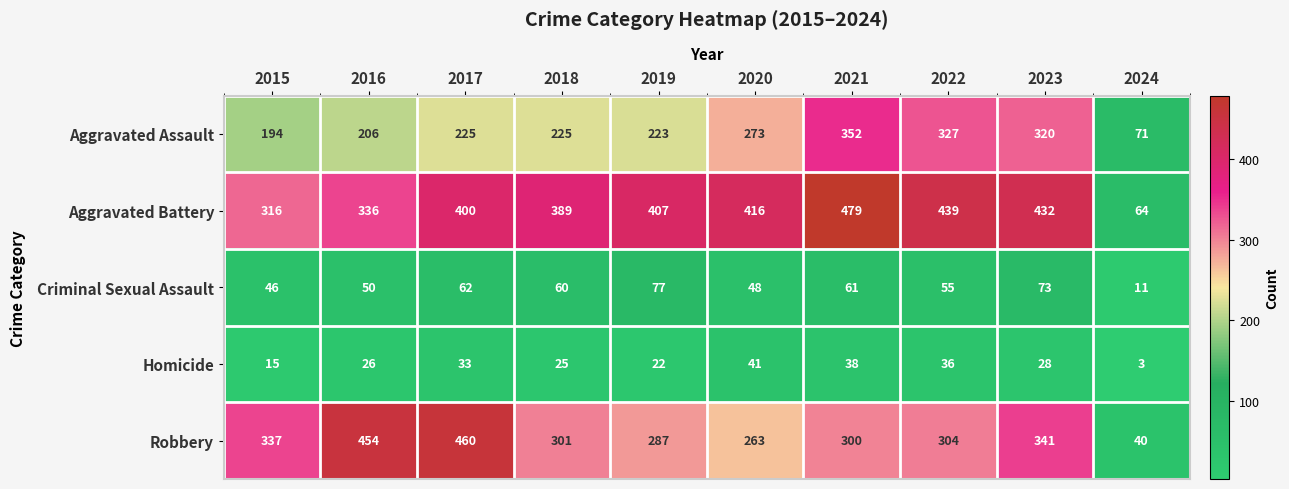

What is the highest value of the Aggravated Assault series?

352